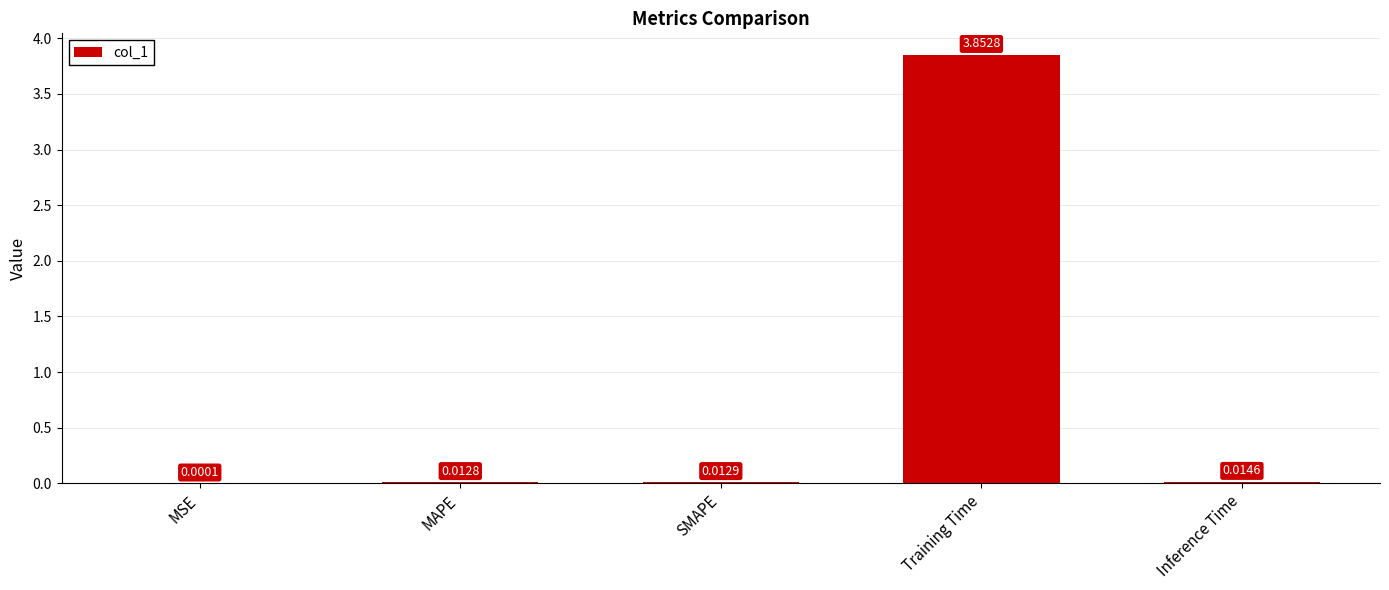

At which label is the value closest to 1?

Inference Time